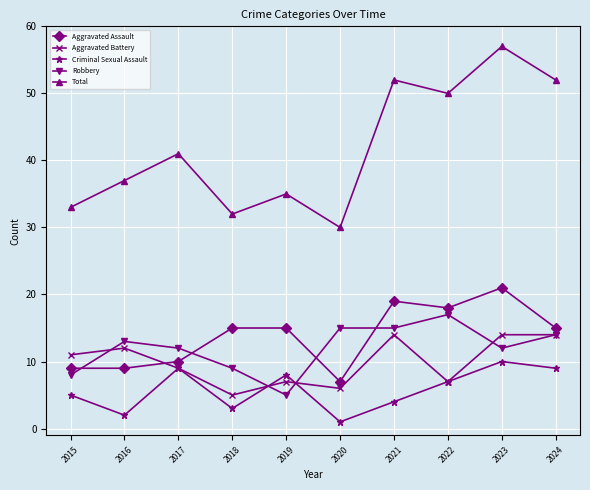

True or false: Robbery and Aggravated Assault intersect in this chart.

True